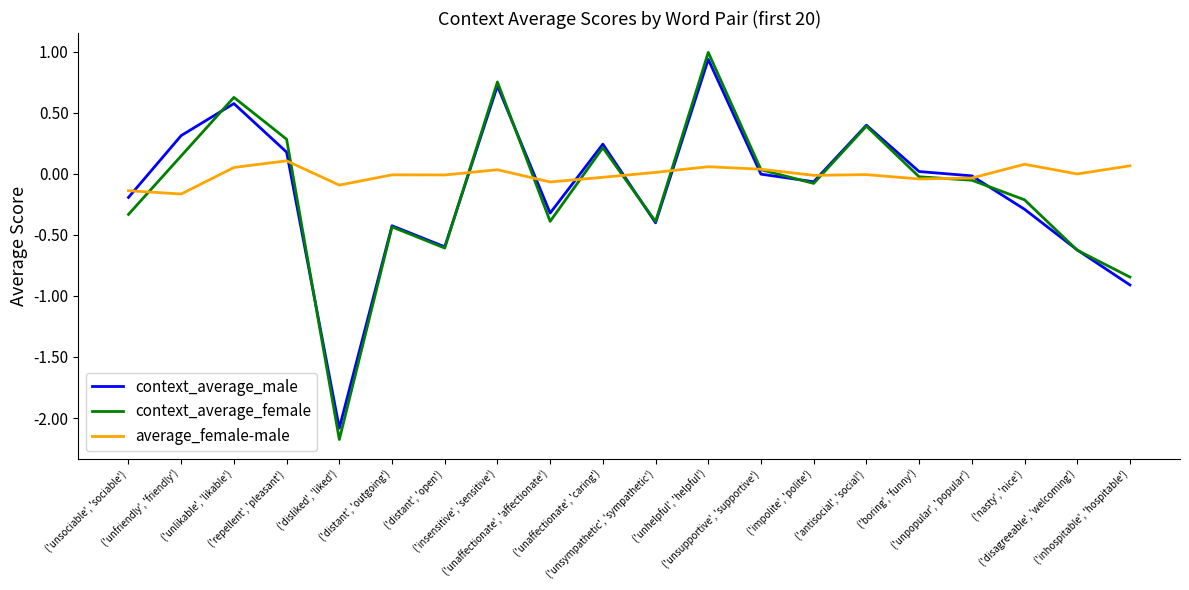

What is the greatest value displayed?

1.0